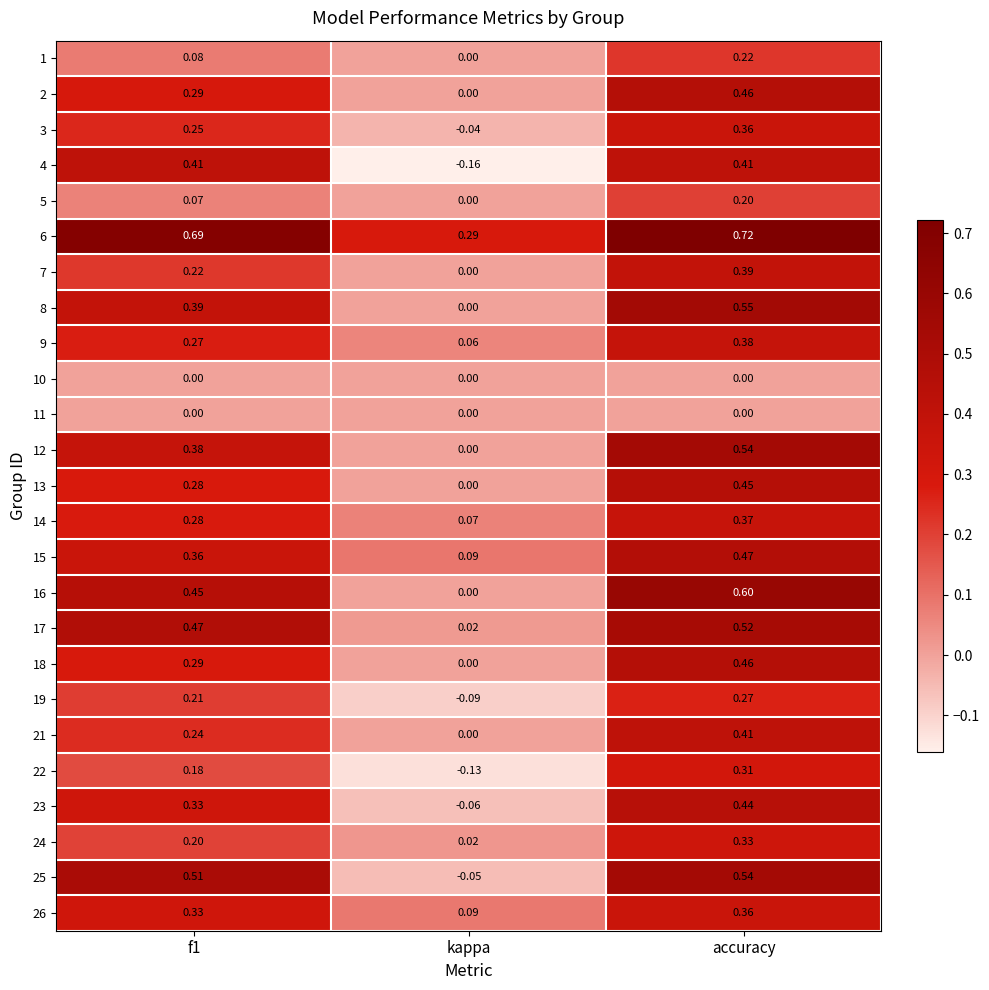

Is the value of 23 at accuracy greater than the value of 26 at kappa?

Yes